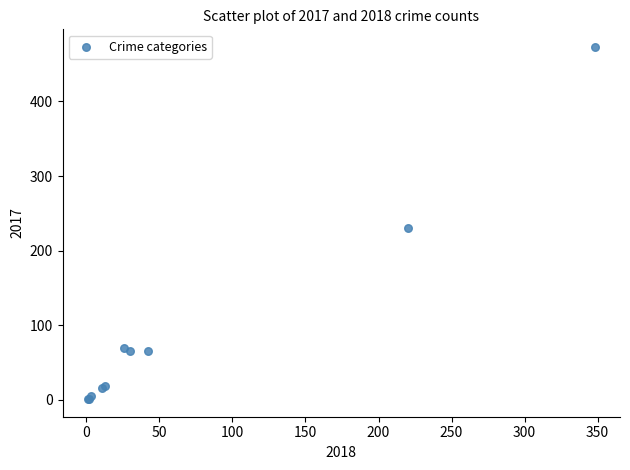

What Y value in the scatter plot is closest to 237?

231